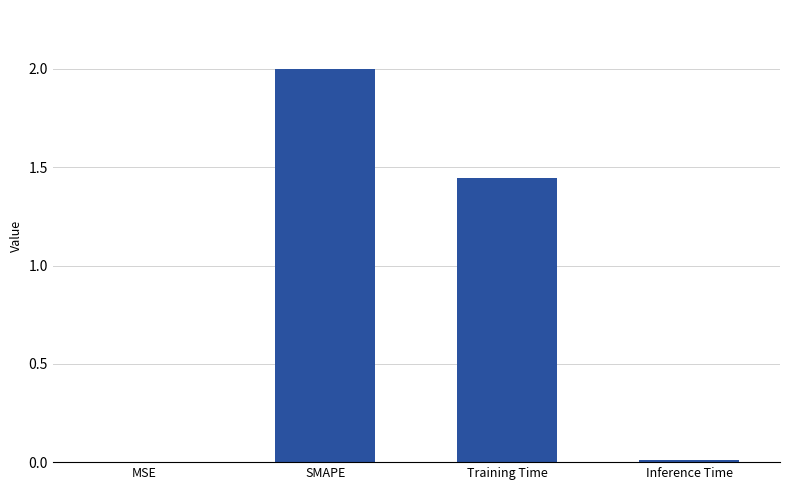

The chart shows a value of 0.0 at MSE. True or false?

True